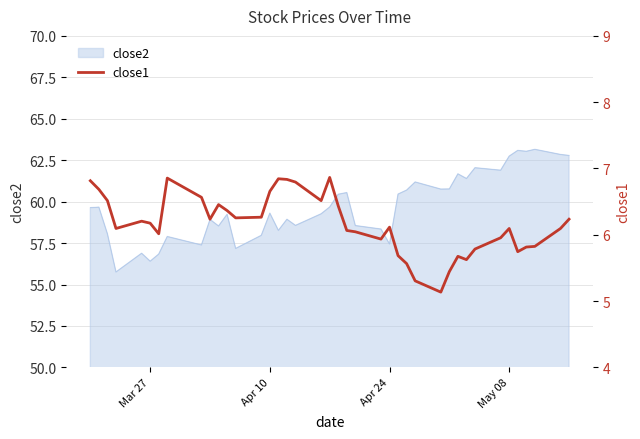

Reading right to left, extract all data points from this chart.

6.2	6.1	5.8	5.8	5.7	6.1	6.0	5.8	5.6	5.7	5.4	5.1	5.3	5.6	5.7	6.1	5.9	6.0	6.1	6.4	6.9	6.5	6.8	6.8	6.8	6.7	6.3	6.3	6.4	6.5	6.2	6.6	6.9	6.0	6.2	6.2	6.1	6.5	6.7	6.8